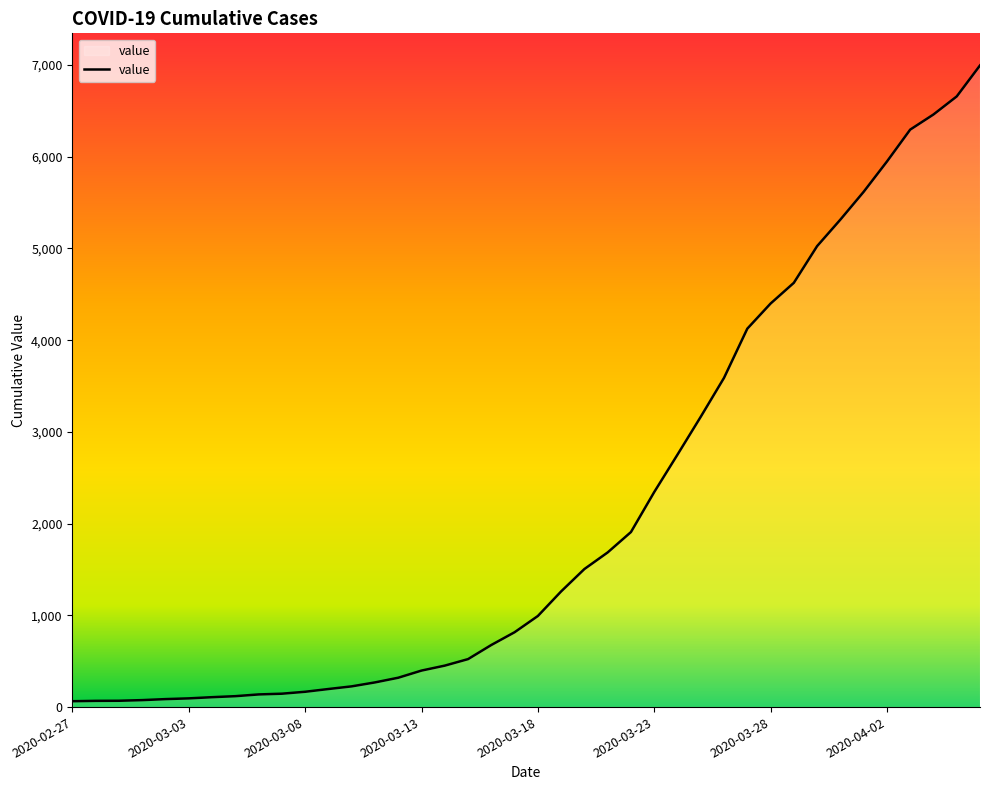

What is the greatest value displayed?

6995